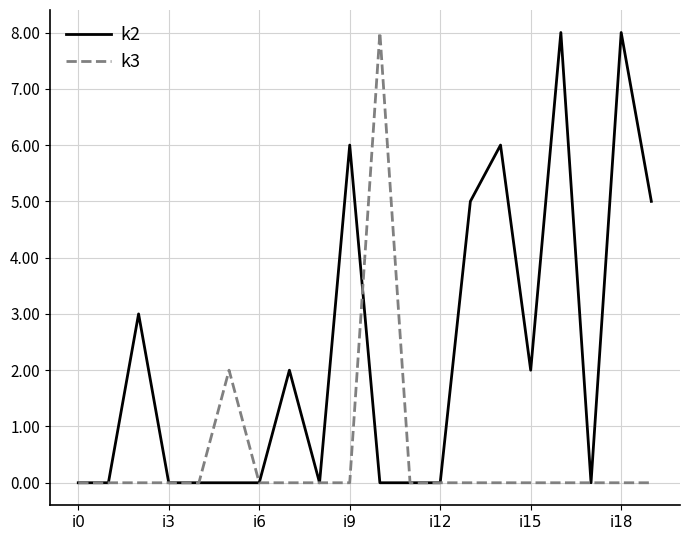

Rank the series by their average value, from highest to lowest.

k2, k3